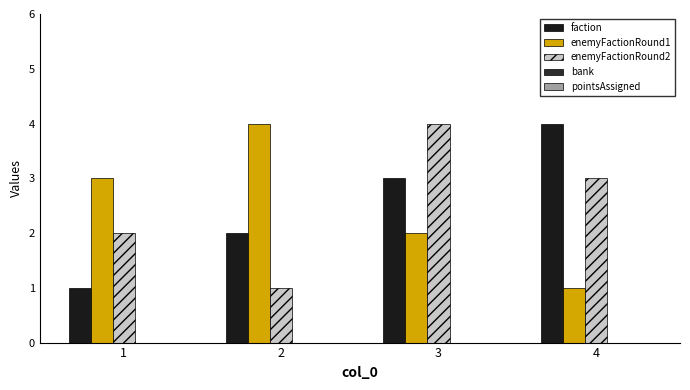

What is the difference between the highest and lowest values at 4?

3